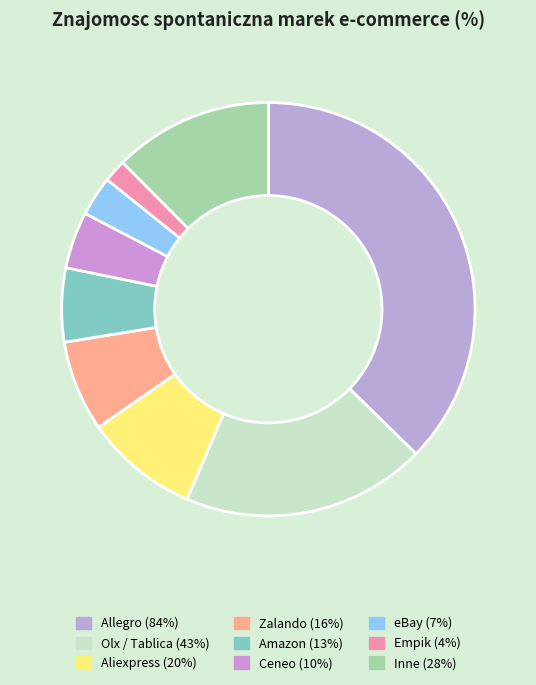

What portion of the pie excludes Ceneo?

95.6%